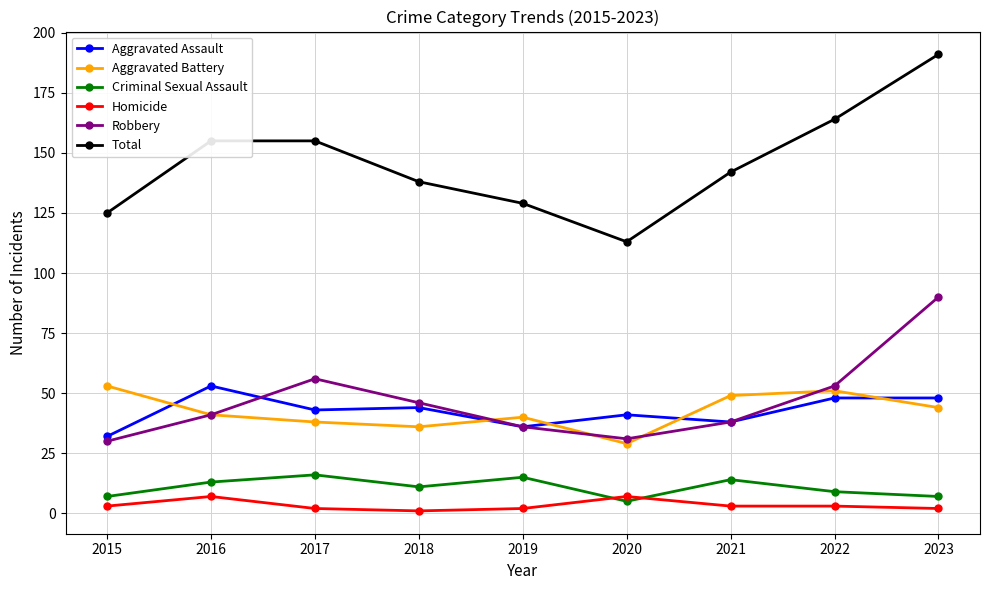

At which category does Robbery reach its first local peak?

2017